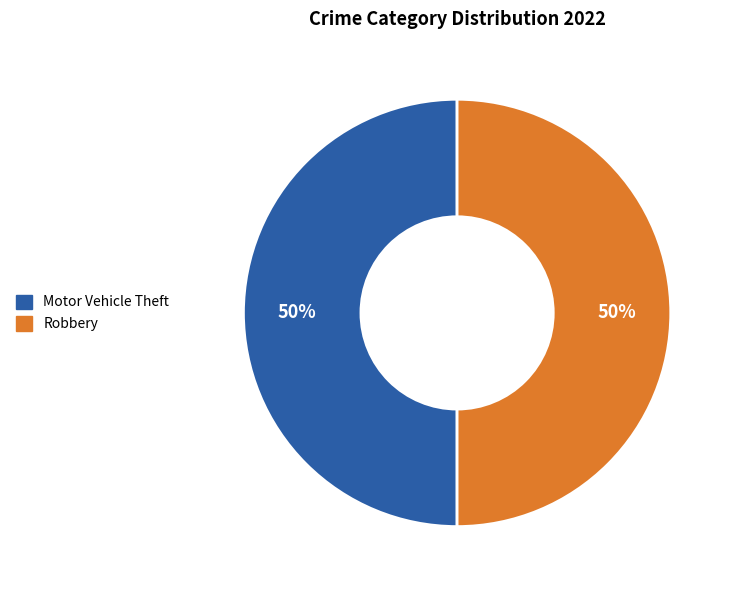

To the nearest percent, what is the average slice percentage?

50%